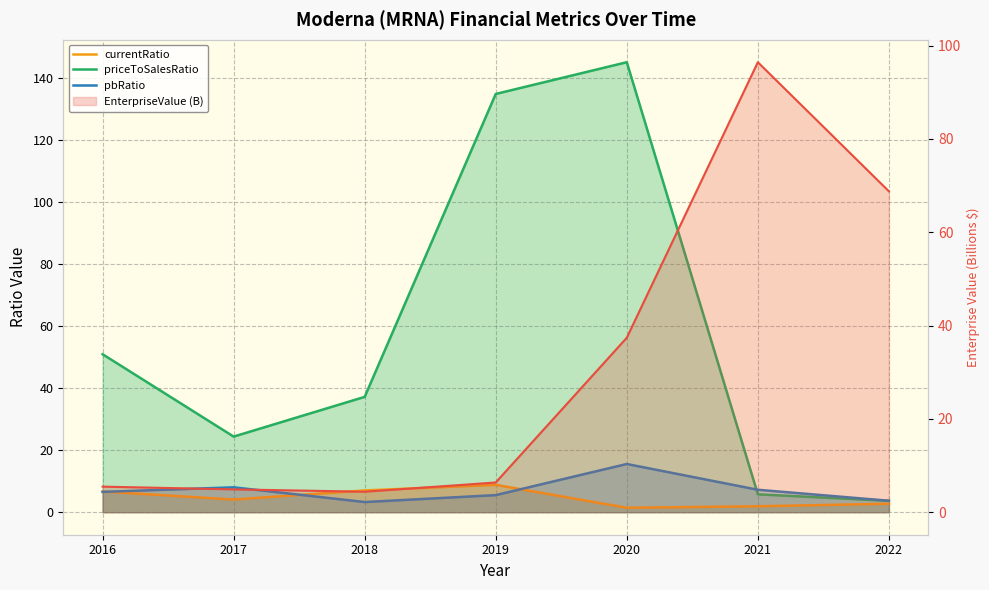

Reading right to left, what are all the values shown in this chart?

currentRatio: 2.7	1.9	1.4	8.8	7.0	4.1	6.7
priceToSalesRatio: 3.7	5.8	145.0	134.8	37.2	24.4	50.9
pbRatio: 3.7	7.2	15.5	5.5	3.3	8.0	6.6
EnterpriseValue (B): 68.8	96.4	37.4	6.4	4.4	4.9	5.5